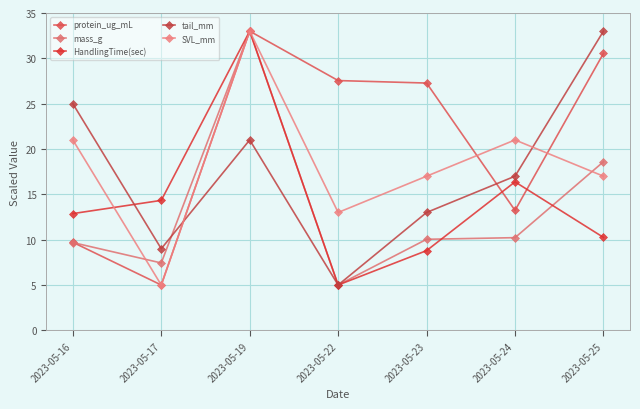

At how many categories does at least one series exceed 17?

6